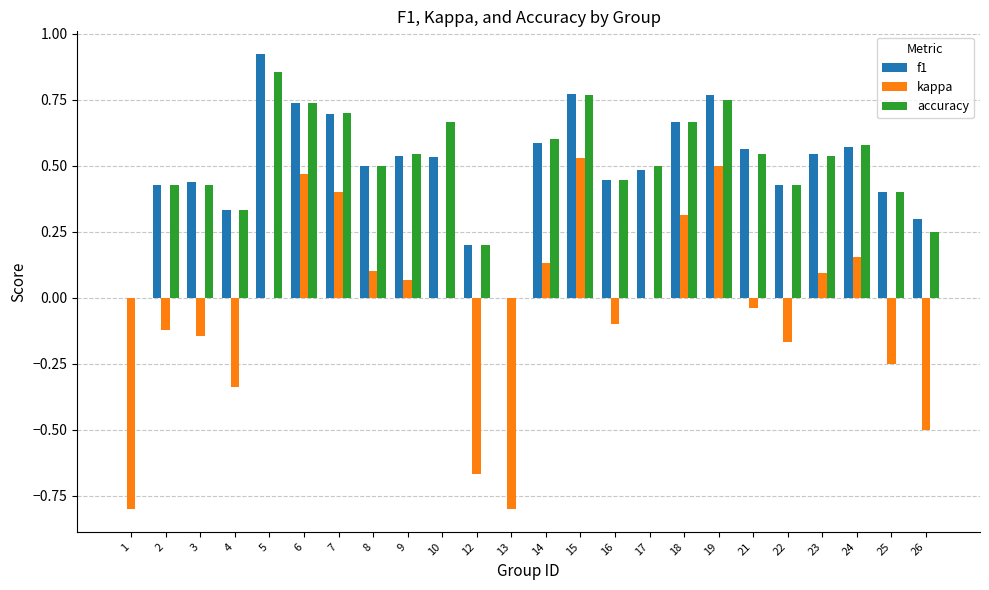

Which category has the highest value across all series?

5